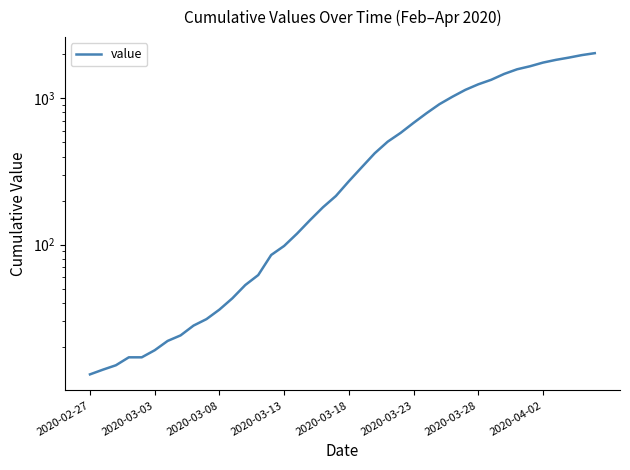

Between 2020-02-27 and 17, which is larger?

17